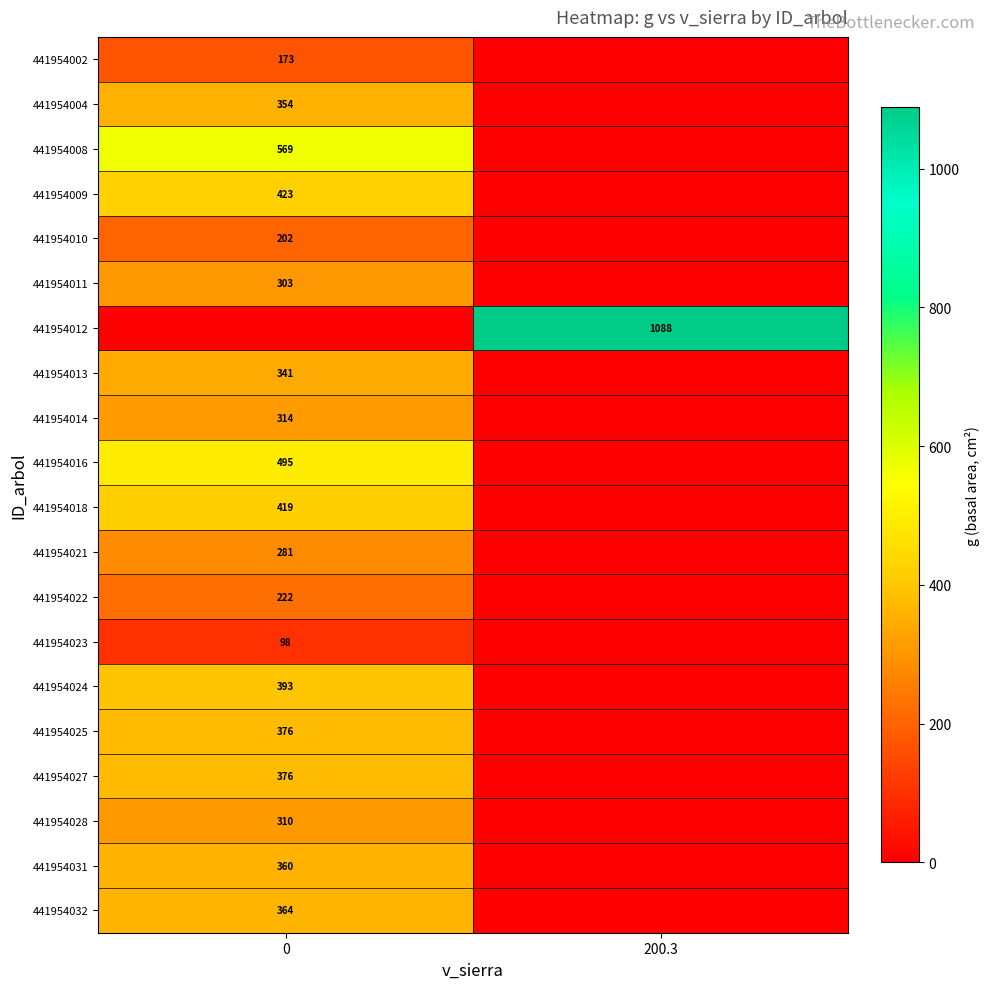

The 441954004 series shows 603 at 0. True or false?

False